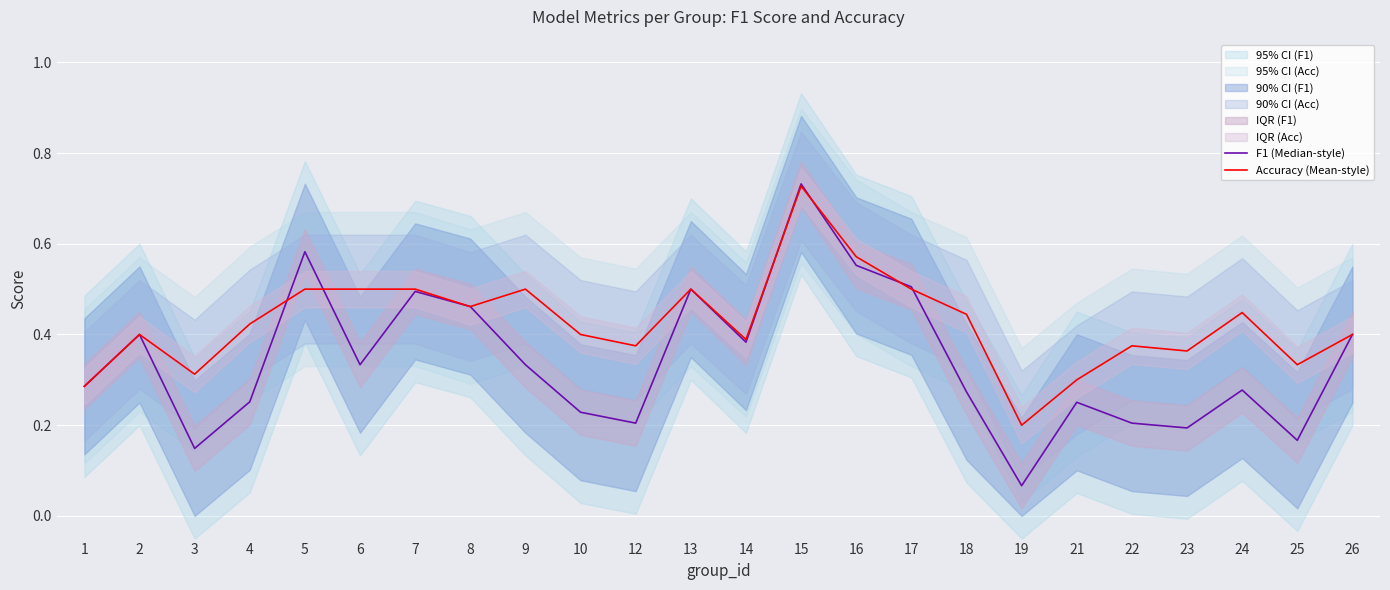

True or false: F1 (Median-style) has a value of 0.4 at 2.

True